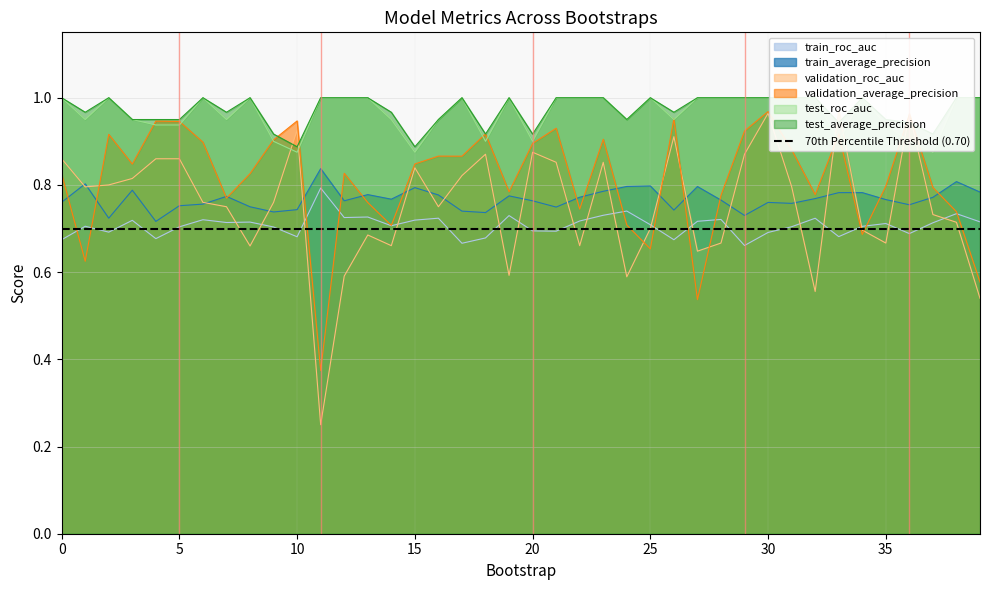

Which series has the largest range (max minus min)?

validation_roc_auc